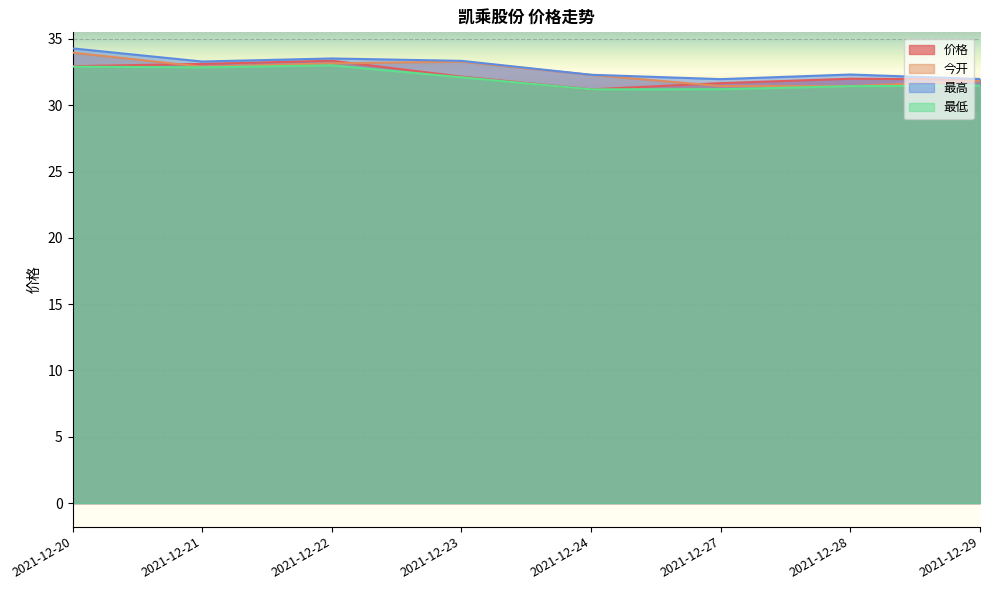

What is the value of the 价格 point at the 7th from the left?

32.0